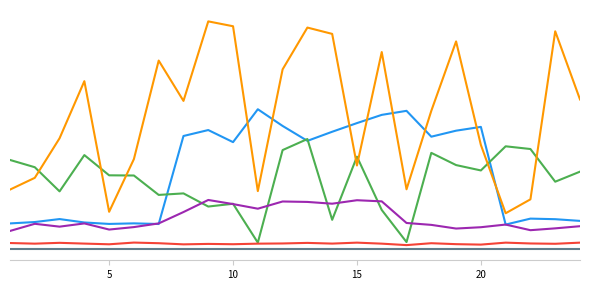

Does the chart display data point markers on the line(s)?

No